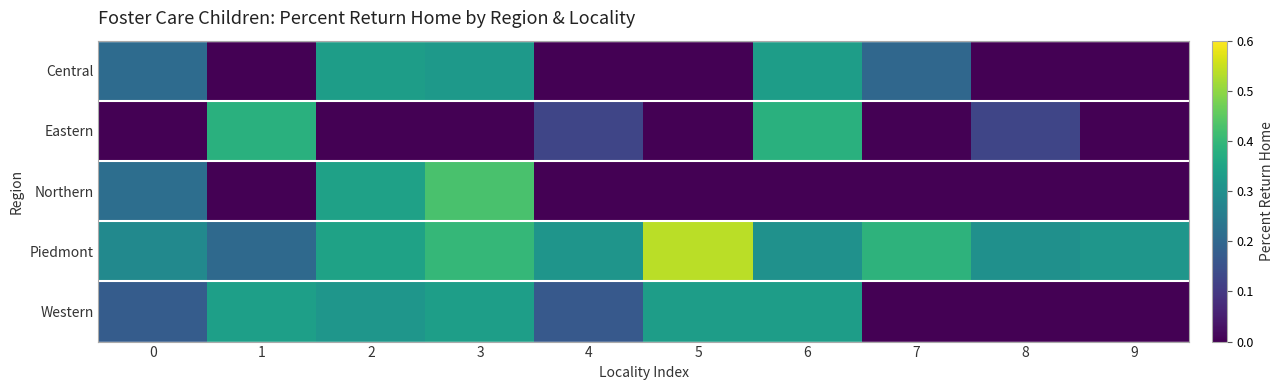

Reading left to right, what are all the values shown in this chart?

Central: 0=0.2	1=0.0	2=0.3	3=0.3	4=0.0	5=0.0	6=0.3	7=0.2	8=0.0	9=0.0
Eastern: 0=0.0	1=0.4	2=0.0	3=0.0	4=0.1	5=0.0	6=0.4	7=0.0	8=0.1	9=0.0
Northern: 0=0.2	1=0.0	2=0.3	3=0.4	4=0.0	5=0.0	6=0.0	7=0.0	8=0.0	9=0.0
Piedmont: 0=0.3	1=0.2	2=0.3	3=0.4	4=0.3	5=0.5	6=0.3	7=0.4	8=0.3	9=0.3
Western: 0=0.2	1=0.3	2=0.3	3=0.3	4=0.2	5=0.3	6=0.3	7=0.0	8=0.0	9=0.0